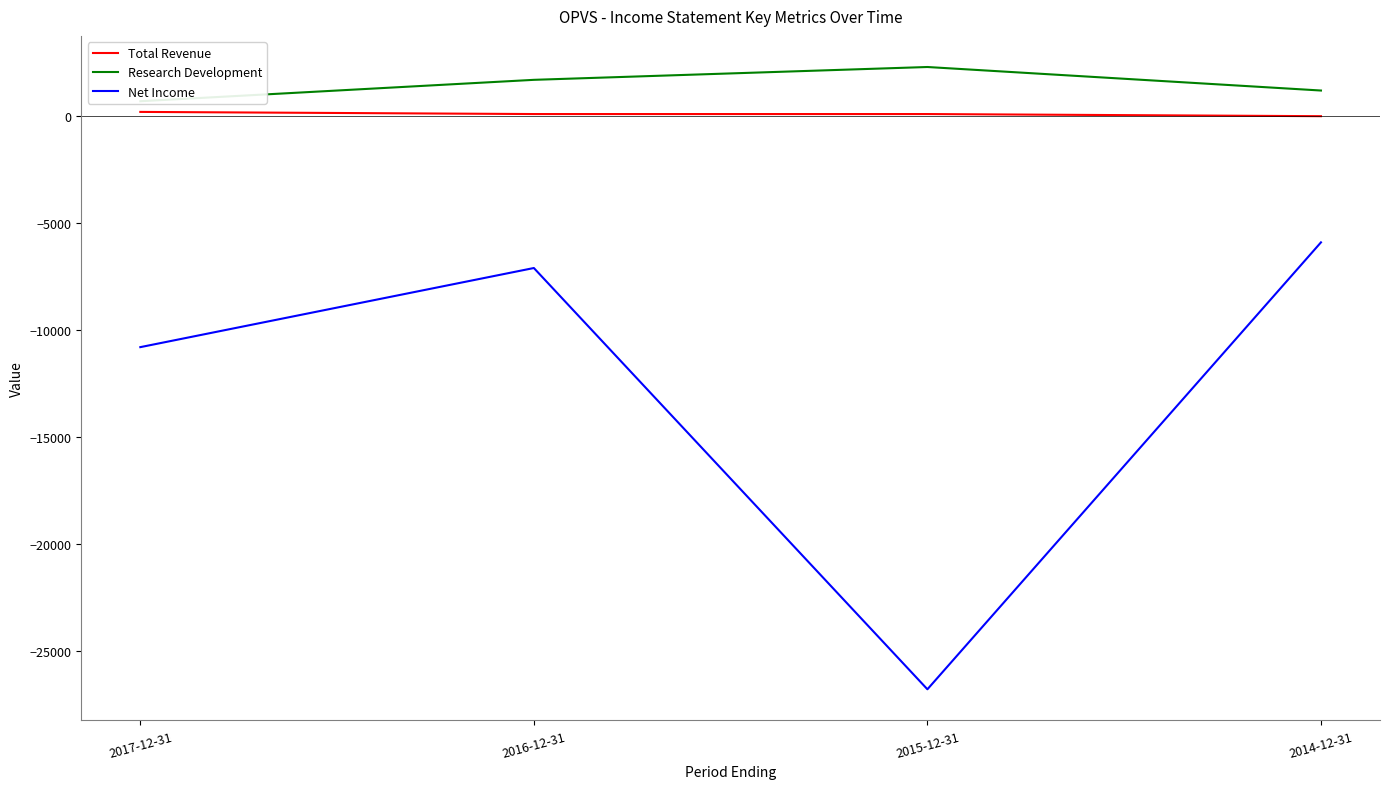

What is the sum of the Net Income values at 2015-12-31 and 2014-12-31?

-32700